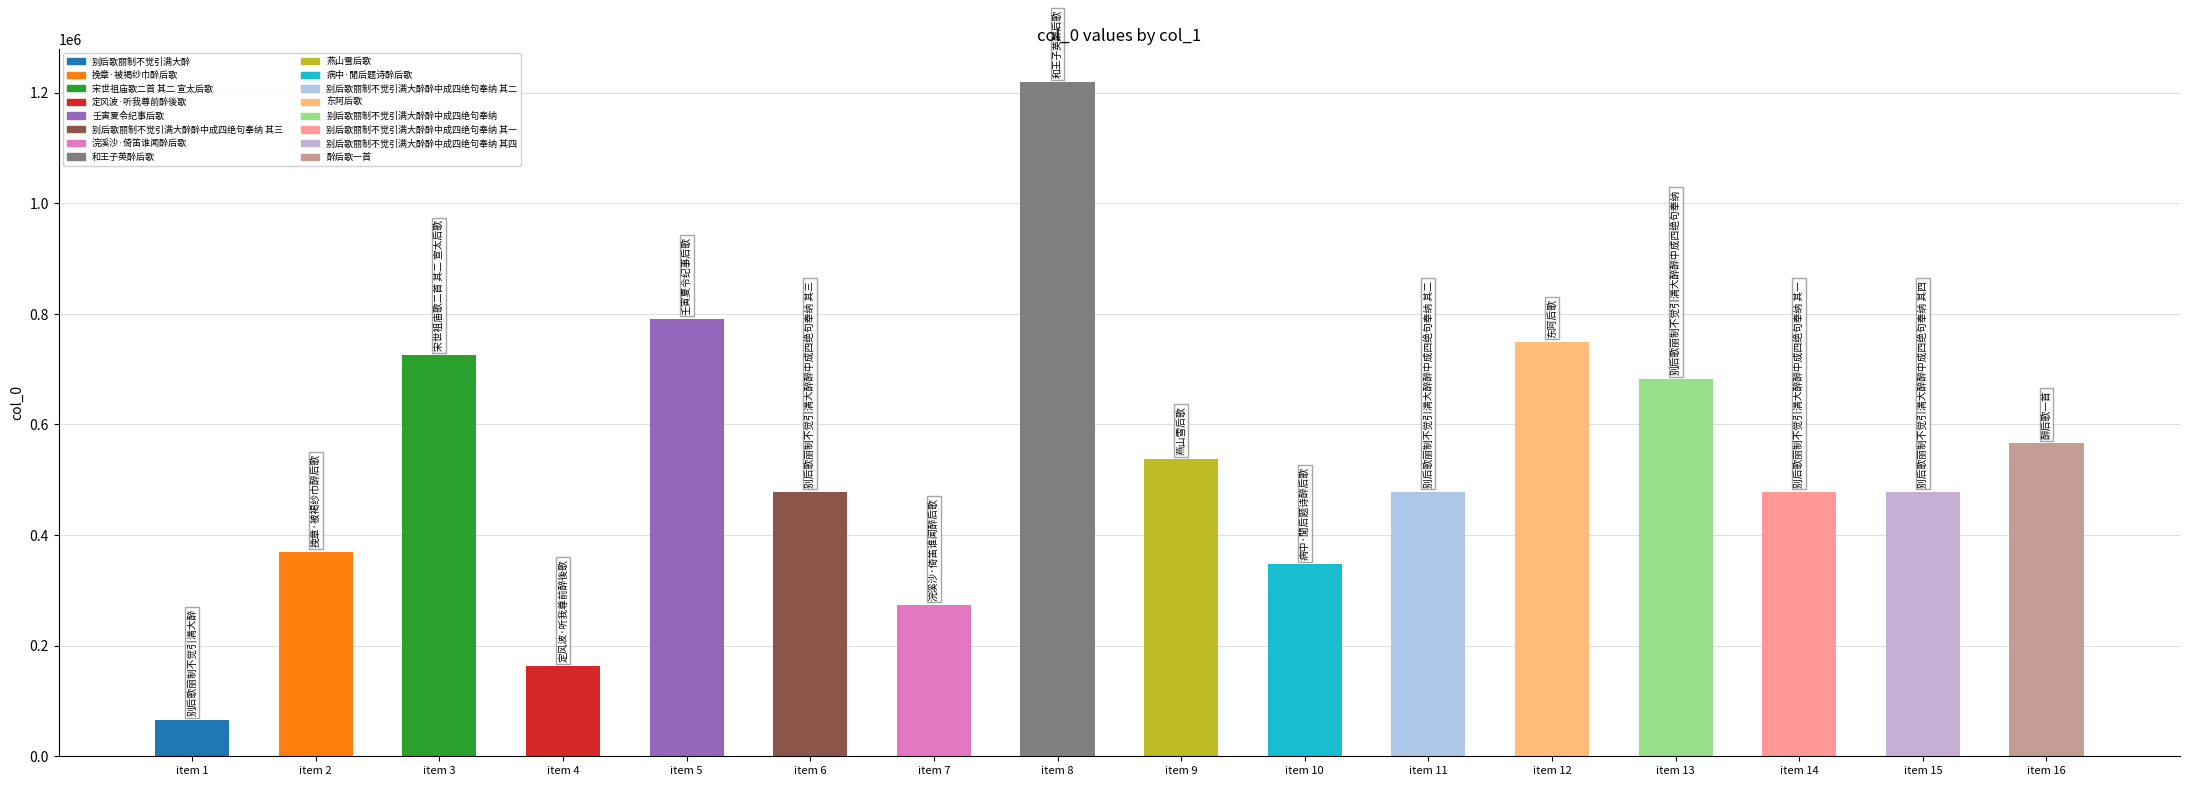

At which label is the value closest to 641873?

item 13